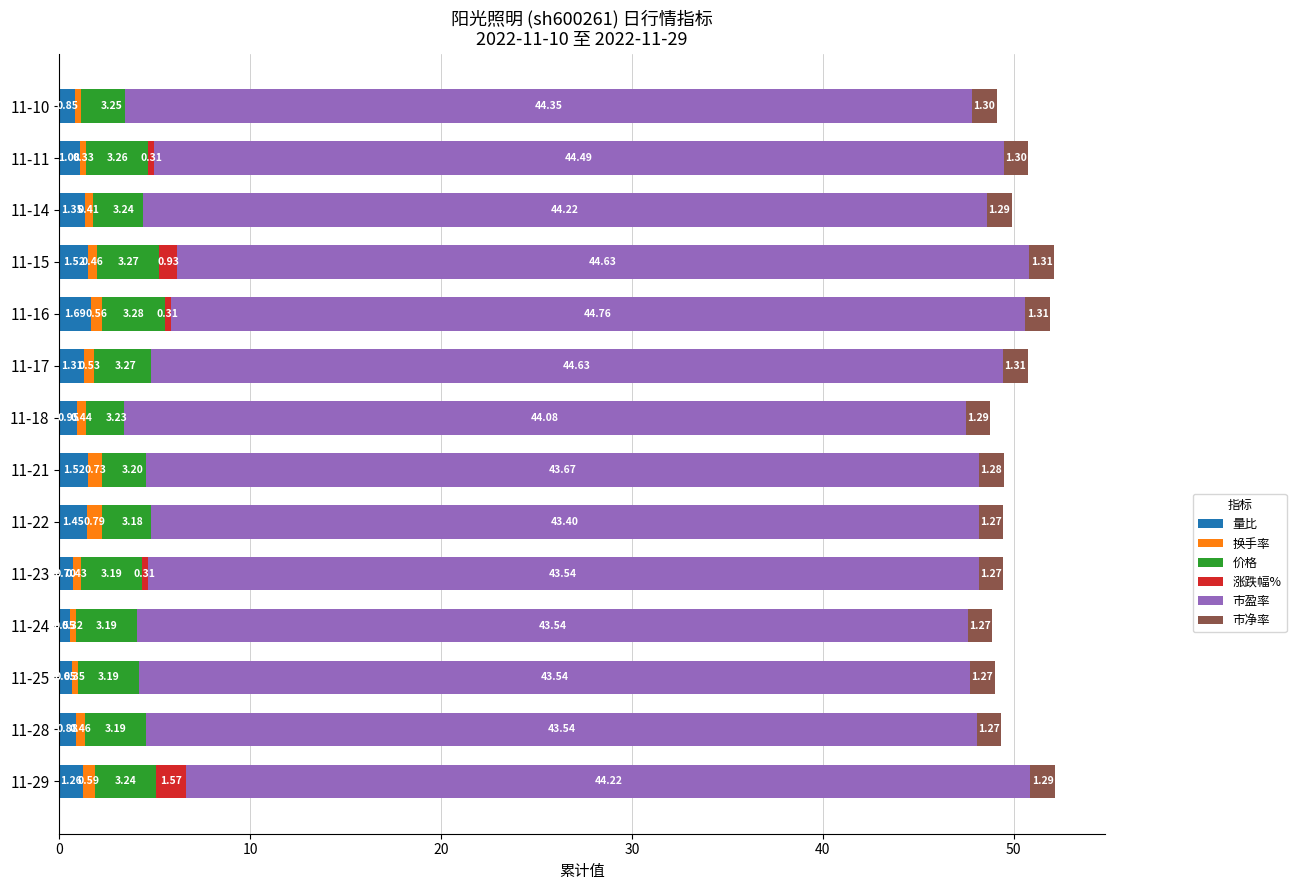

Between 11-15 and 11-11, which series saw the biggest shift?

涨跌幅%